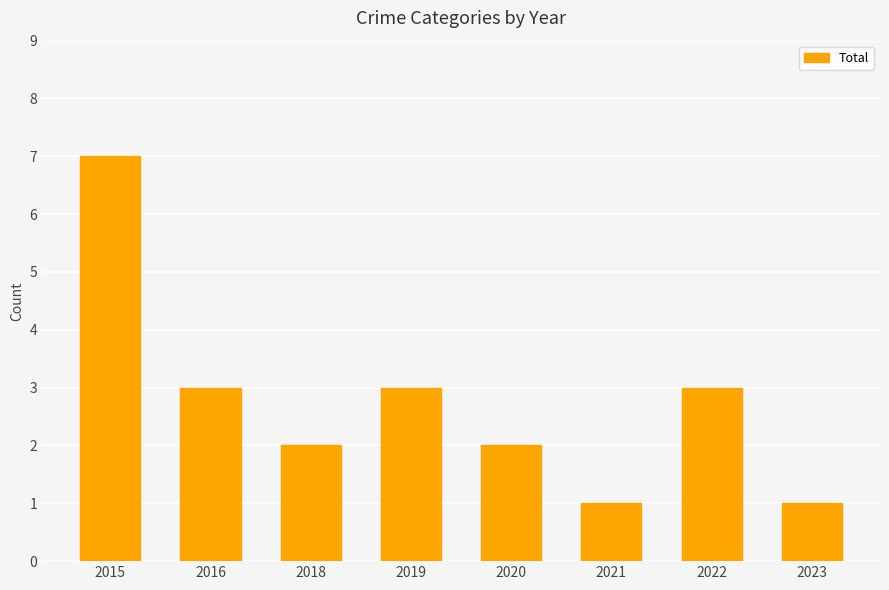

Is it true that the value at 2022 is 3?

True